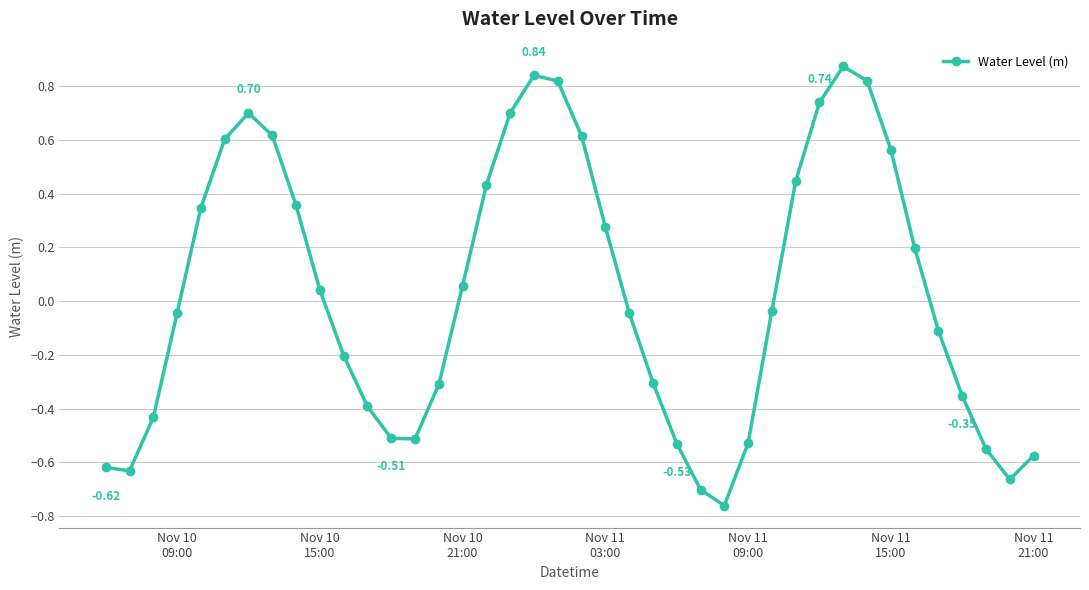

What is the difference between the maximum and minimum values?

1.6